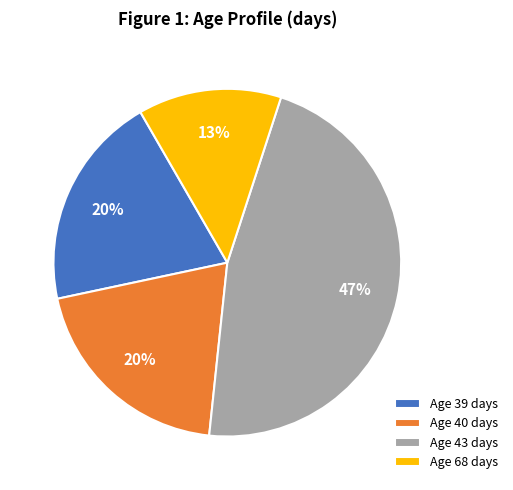

What is the largest slice in the pie chart?

Age 43 days